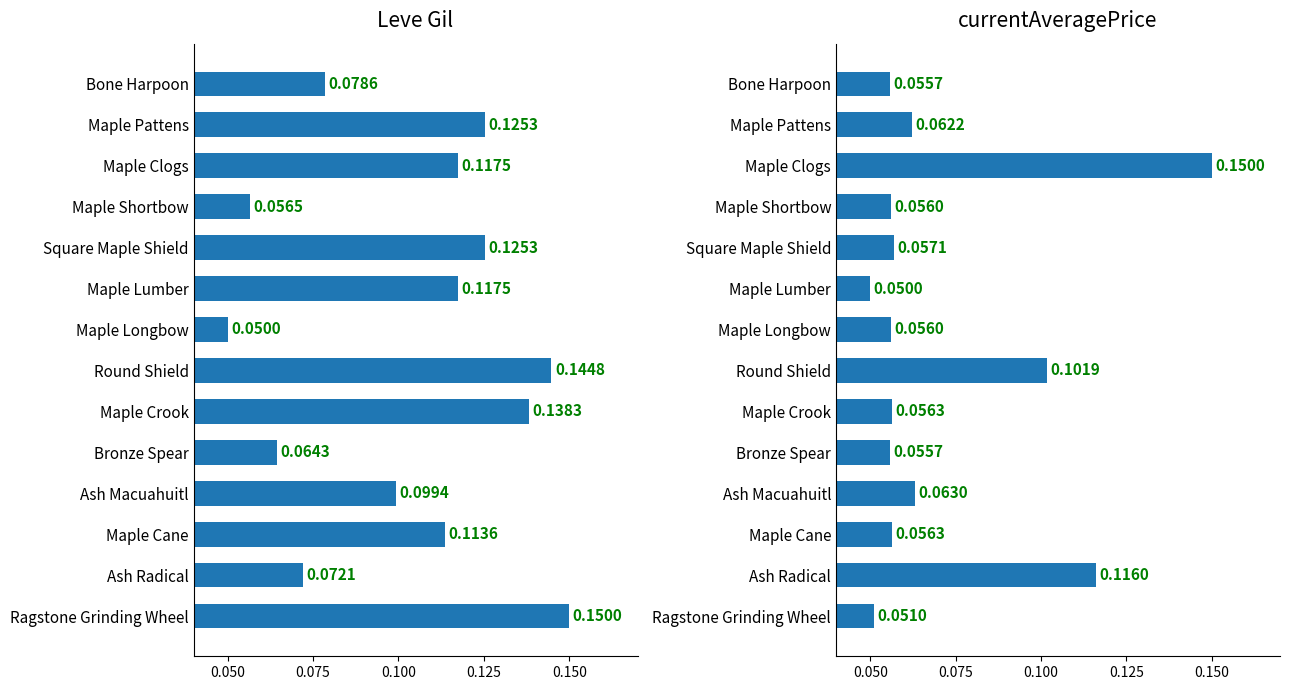

Which series has the largest range (max minus min)?

Leve Gil